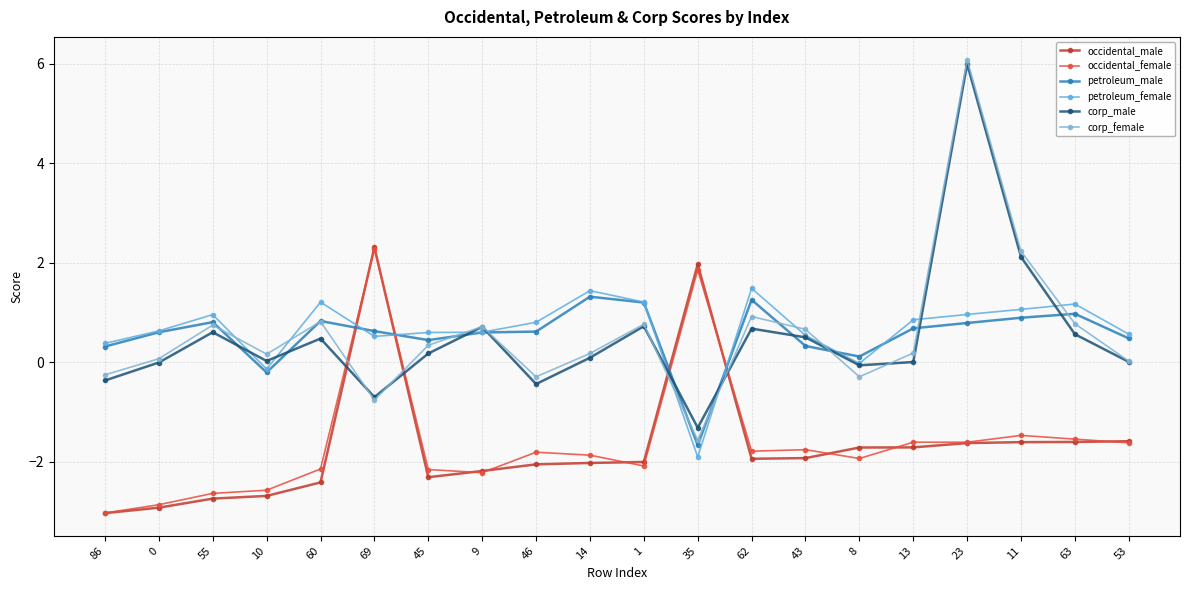

Is the value of occidental_female at 53 greater than the value of corp_male at 14?

No